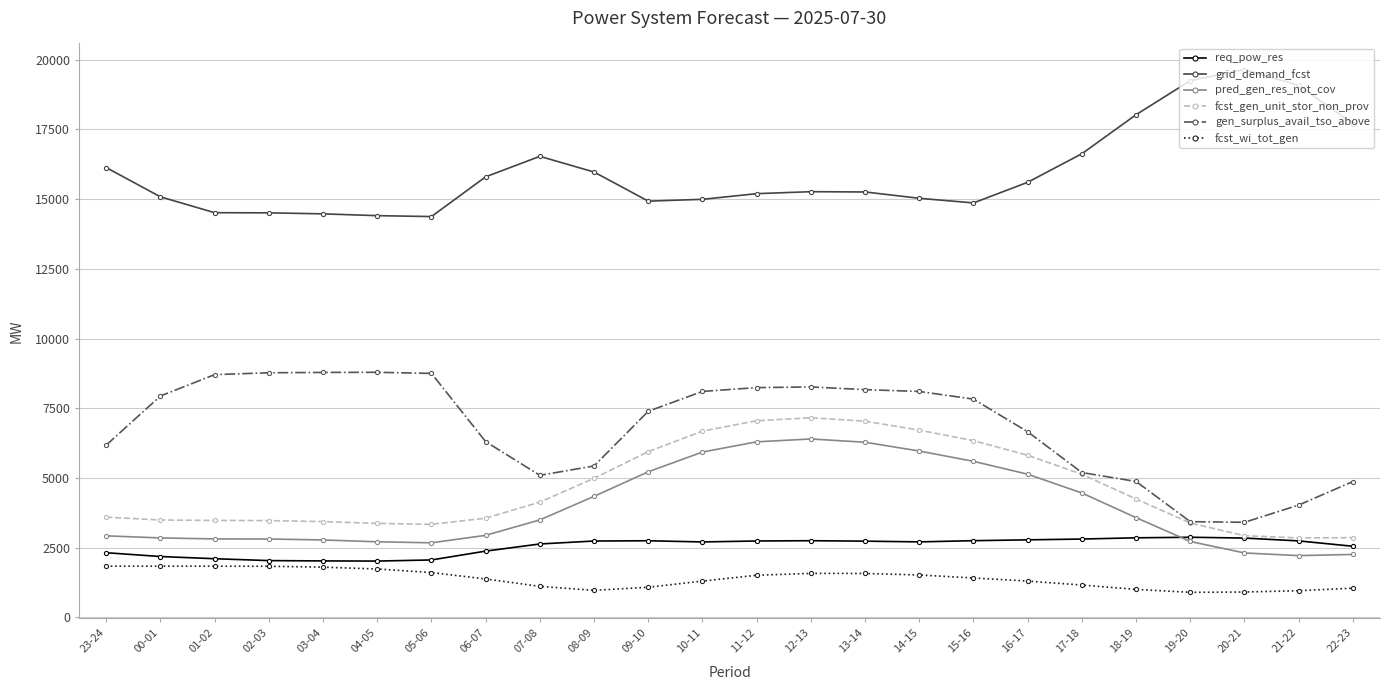

What is the label of the 11th point from the left?

09-10